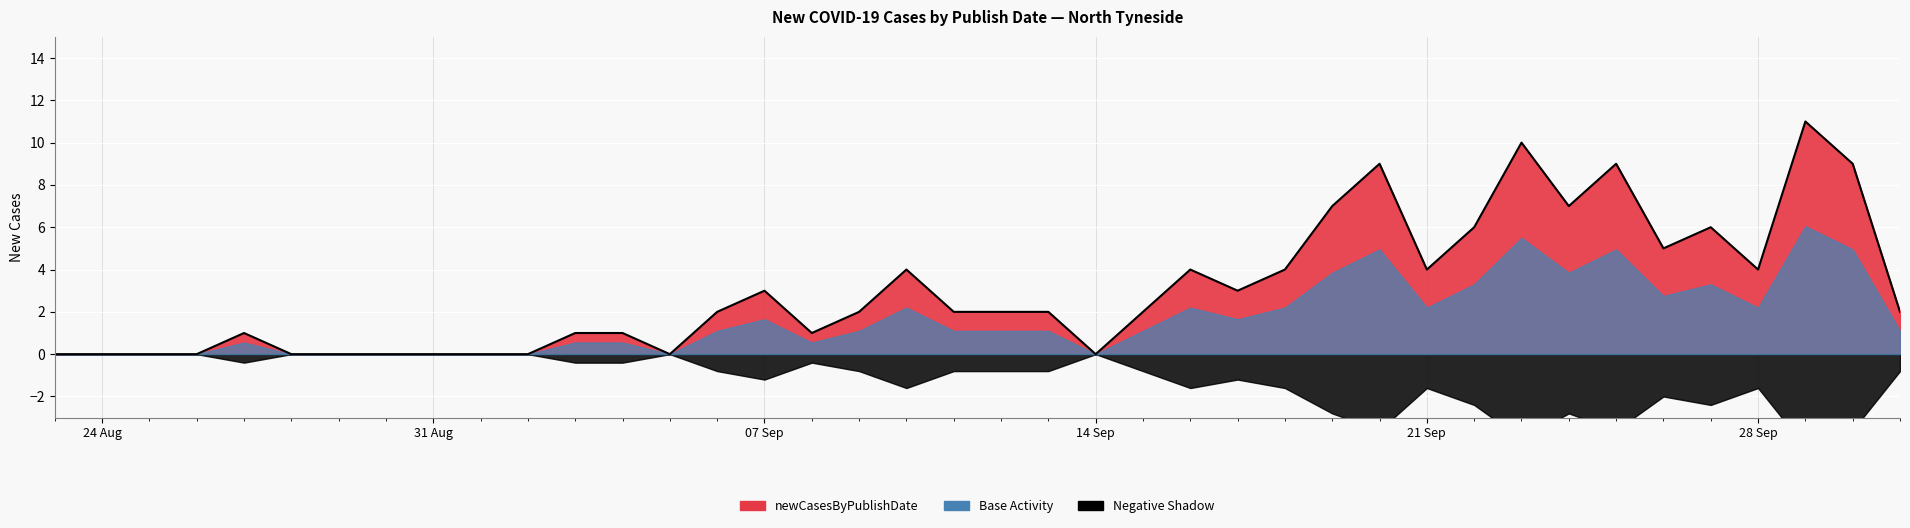

Rank the categories by value from highest to lowest.

2020-09-29, 2020-09-23, 2020-09-20, 2020-09-25, 2020-09-30, 2020-09-19, 2020-09-24, 2020-09-22, 2020-09-27, 2020-09-26, 2020-09-10, 2020-09-16, 2020-09-18, 2020-09-21, 2020-09-28, 2020-09-07, 2020-09-17, 2020-09-06, 2020-09-09, 2020-09-11, 2020-09-12, 2020-09-13, 2020-09-15, 2020-10-01, 2020-08-27, 2020-09-03, 2020-09-04, 2020-09-08, 2020-08-23, 2020-08-24, 2020-08-25, 2020-08-26, 2020-08-28, 2020-08-29, 2020-08-30, 2020-08-31, 2020-09-01, 2020-09-02, 2020-09-05, 2020-09-14